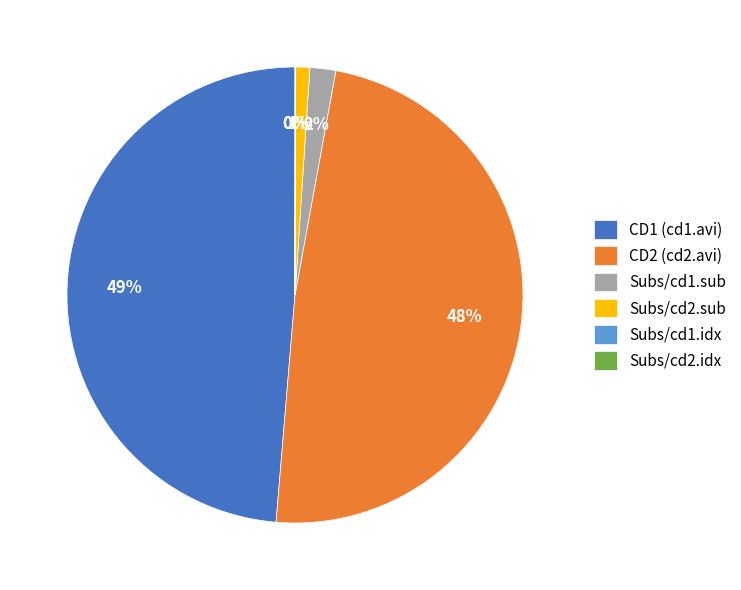

Between Subs/cd2.sub and CD2 (cd2.avi), which is larger?

CD2 (cd2.avi)